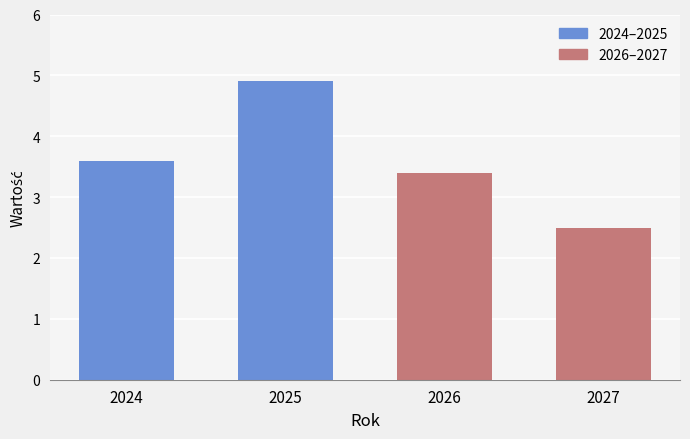

Approximately how many times larger is the value at 2024 compared to 2025?

0.7